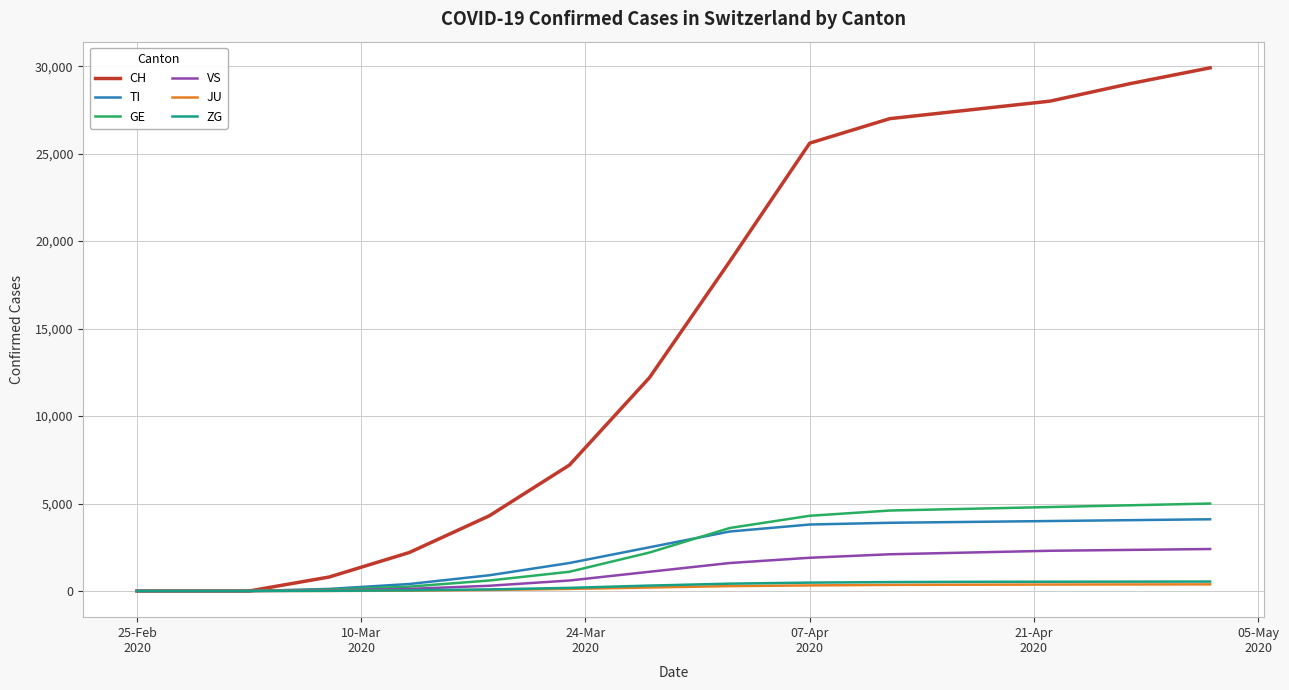

What is the difference between the maximum and minimum values in the CH series?

29905